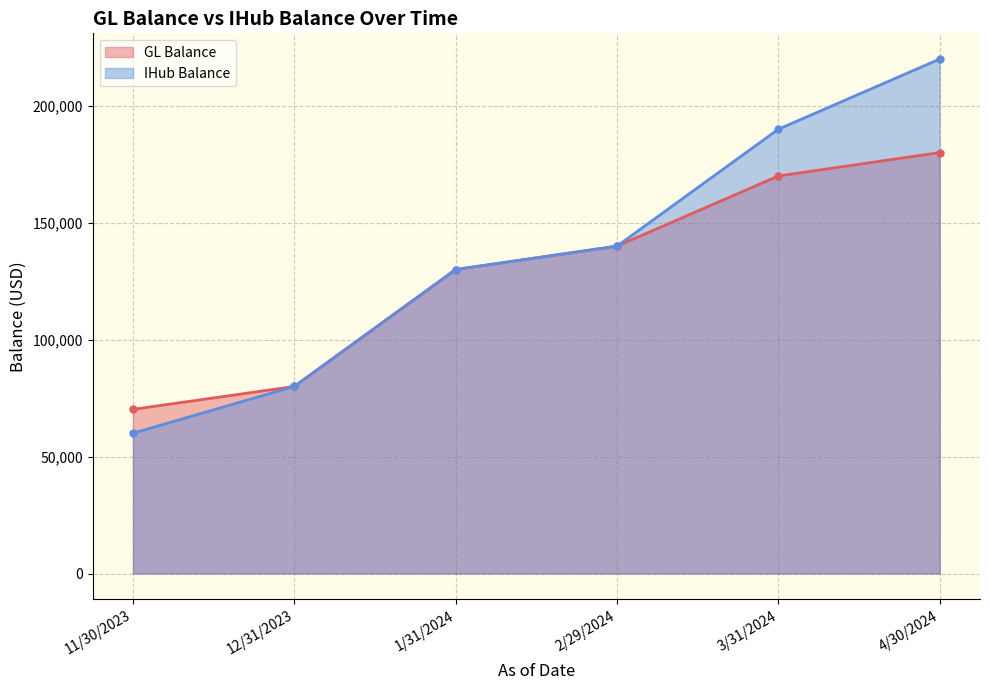

What is the label of the 4th point from the left?

2/29/2024